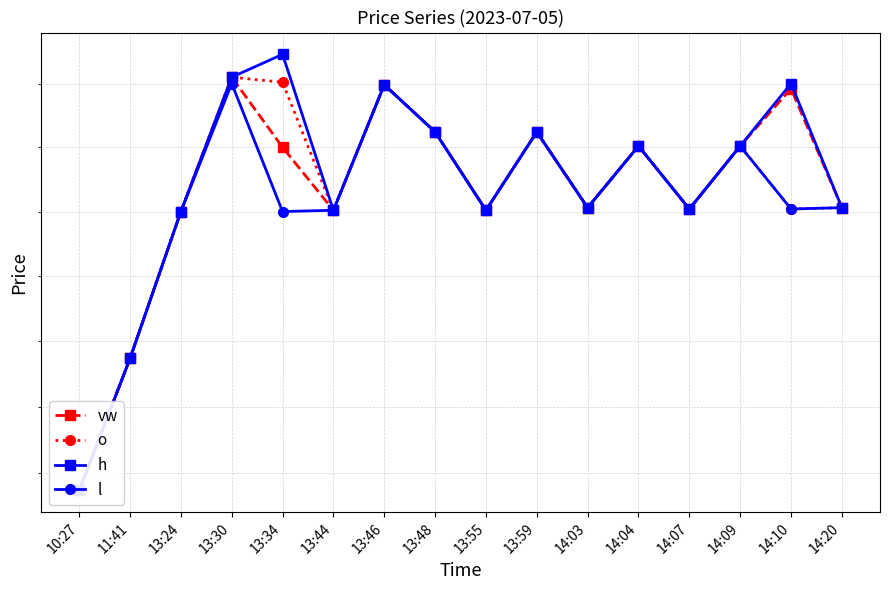

What are all the series names shown in the legend?

vw, o, h, l